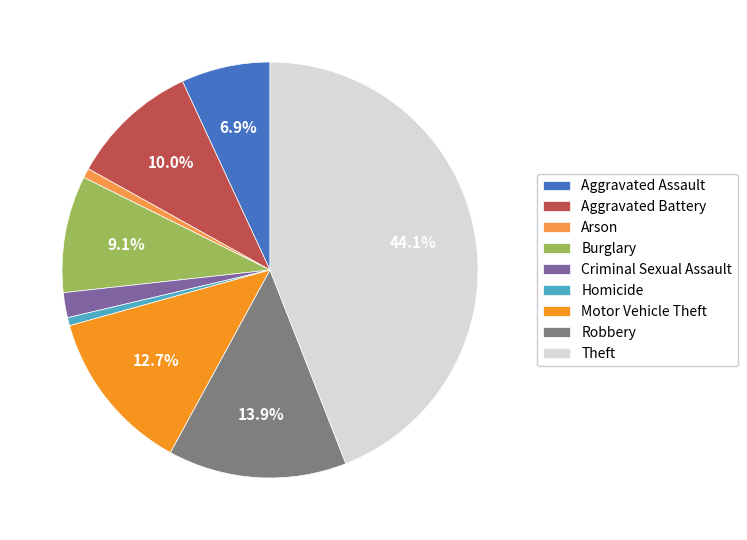

How many segments does this pie chart have?

9